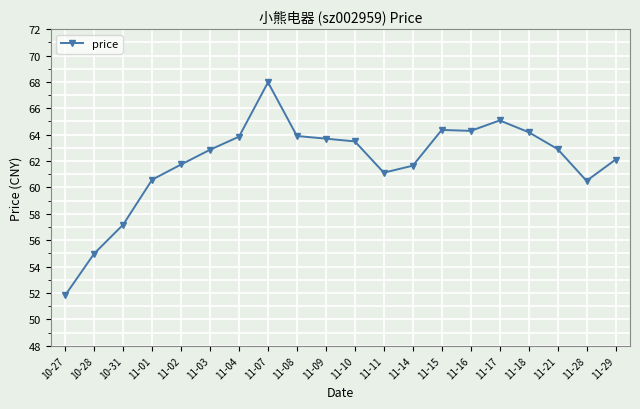

Which has a higher value, 11-01 or 11-08?

11-08